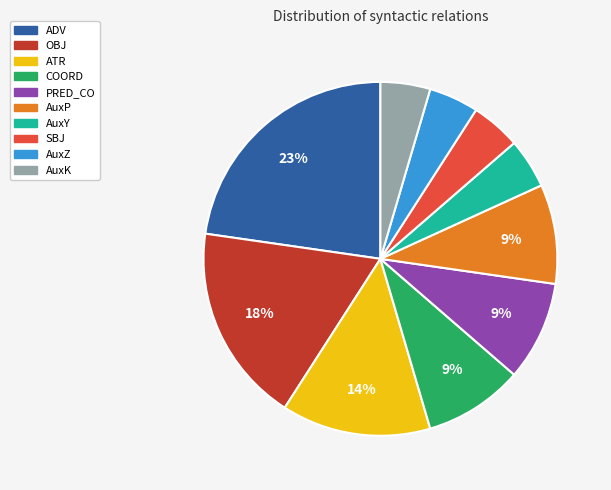

Between ADV and AuxK, which is larger?

ADV